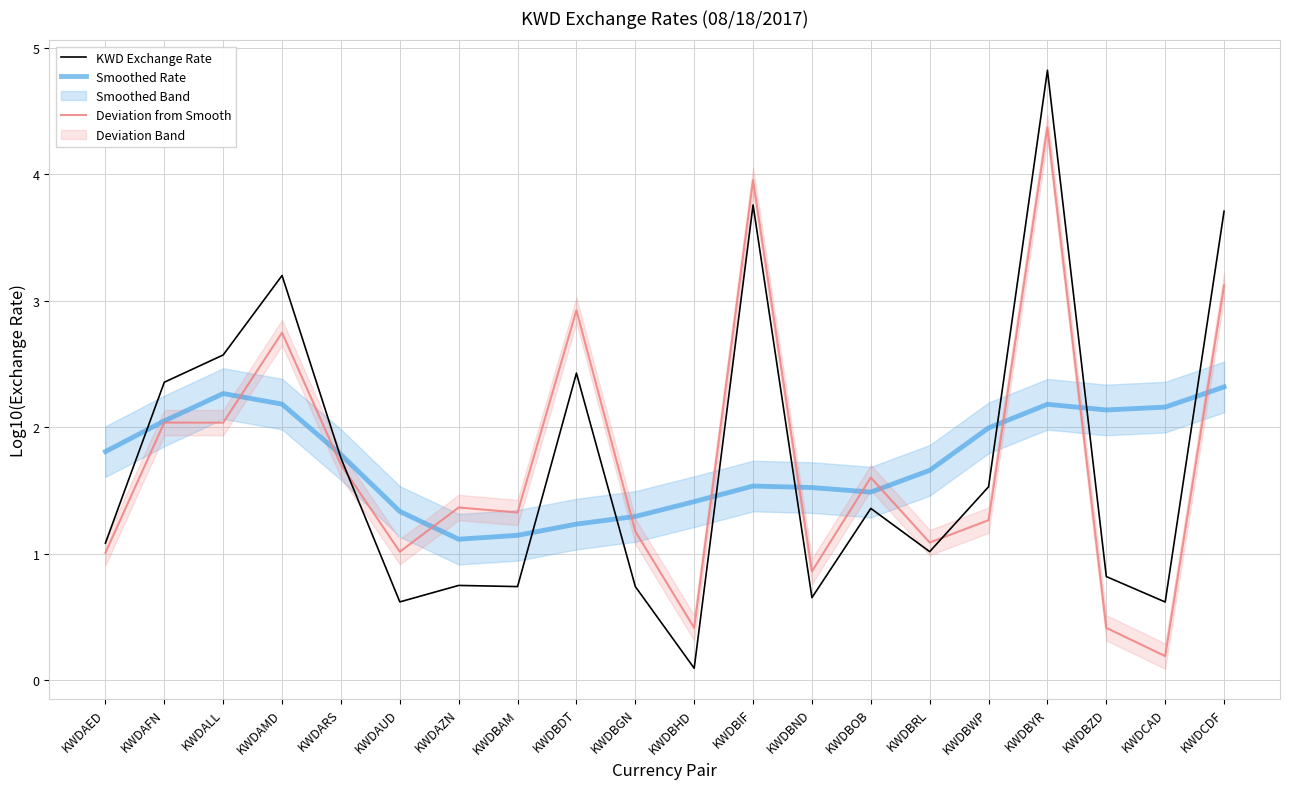

True or false: Smoothed Rate and KWD Exchange Rate cross at least once.

True